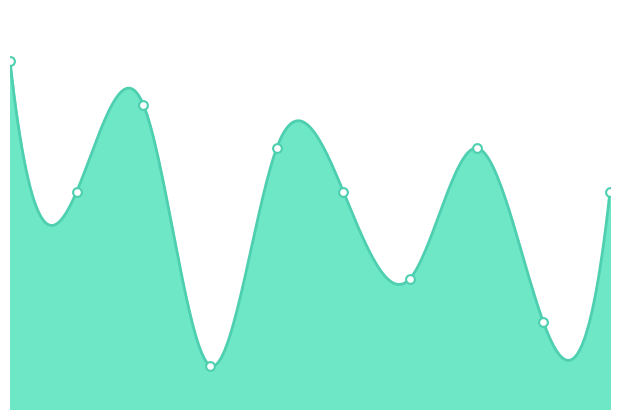

Between 9 and 6, which is larger?

9